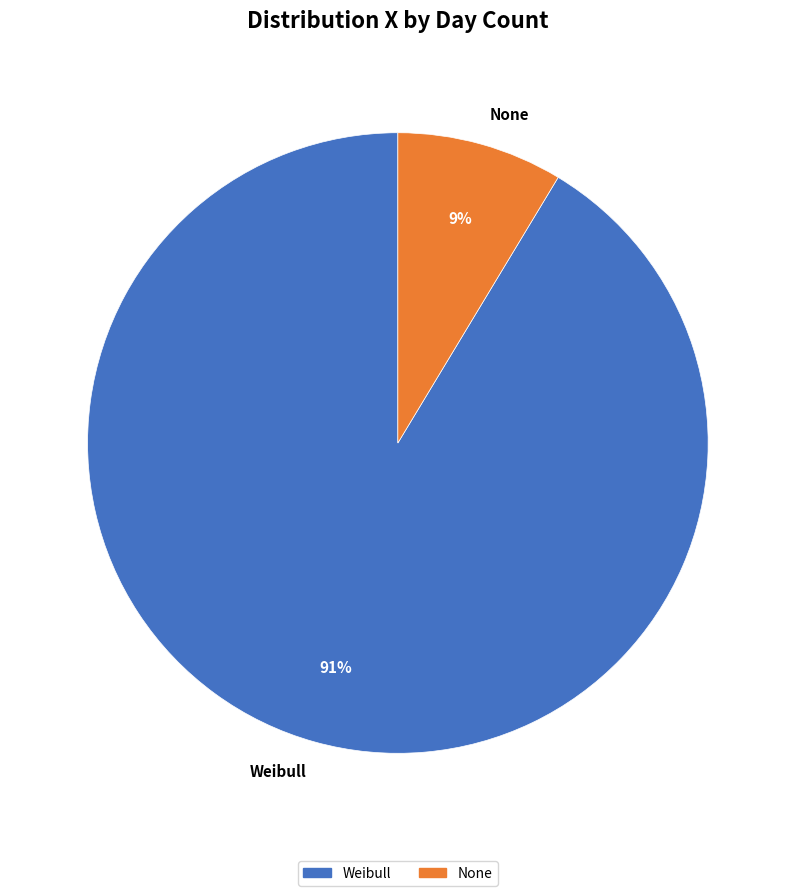

Which slice is the largest?

Weibull